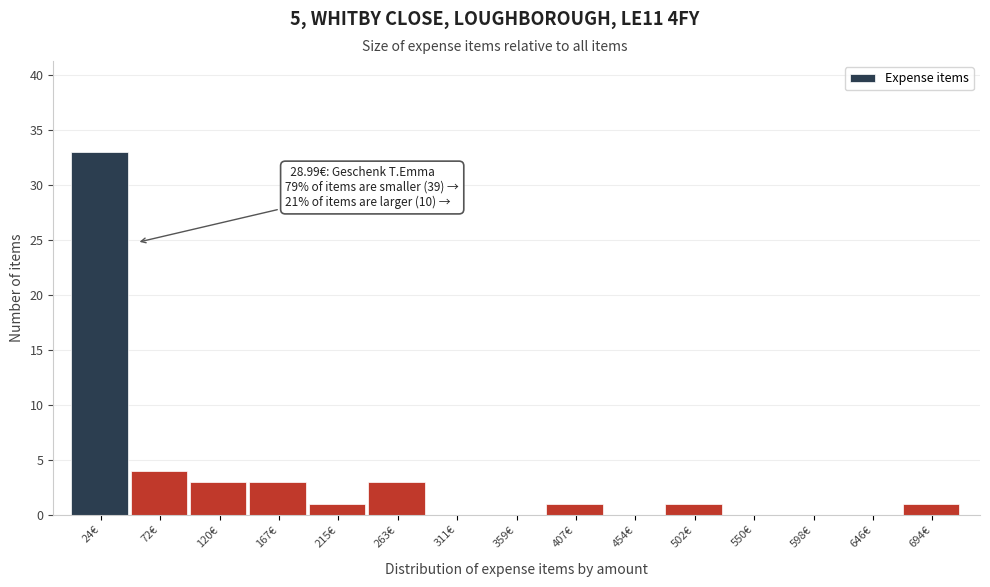

Which range on the x-axis has the tallest bar?

0 to 50